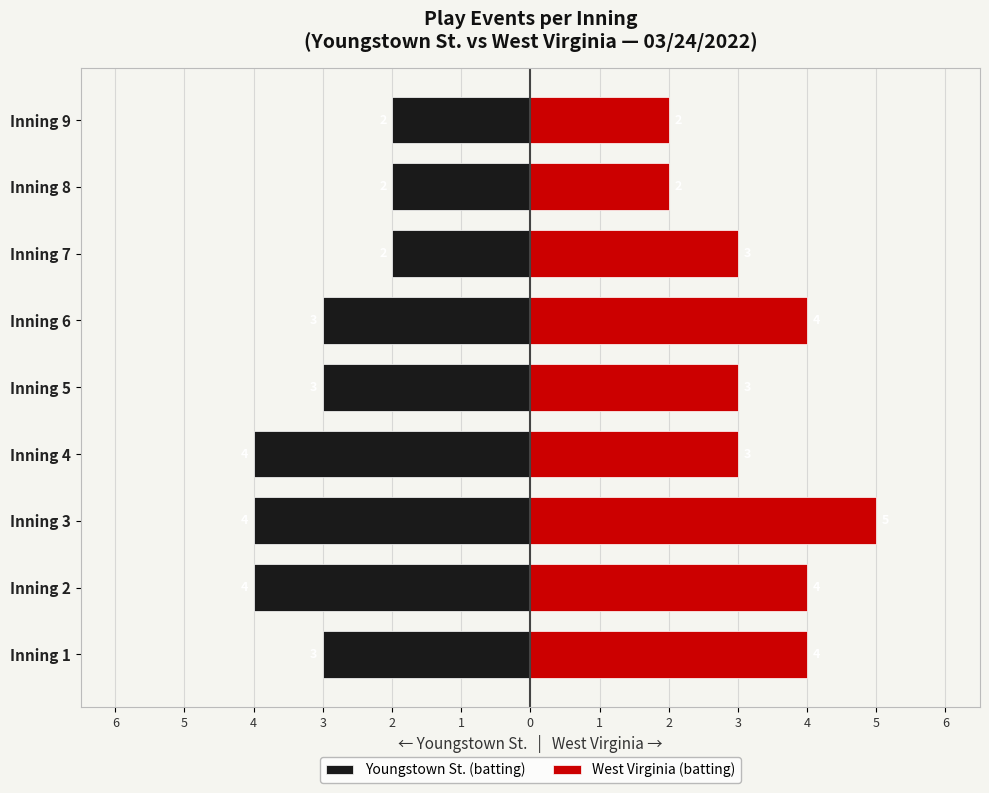

Which series has the largest range (max minus min)?

West Virginia (batting)